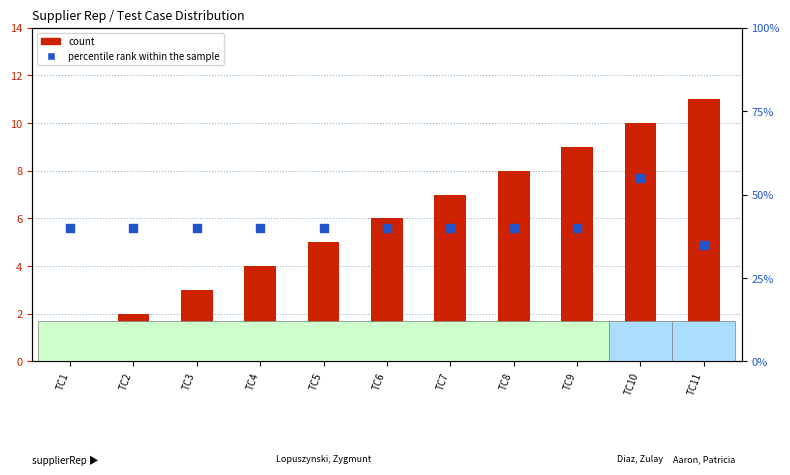

Which series has the largest Y range (max minus min)?

percentile rank within the sample